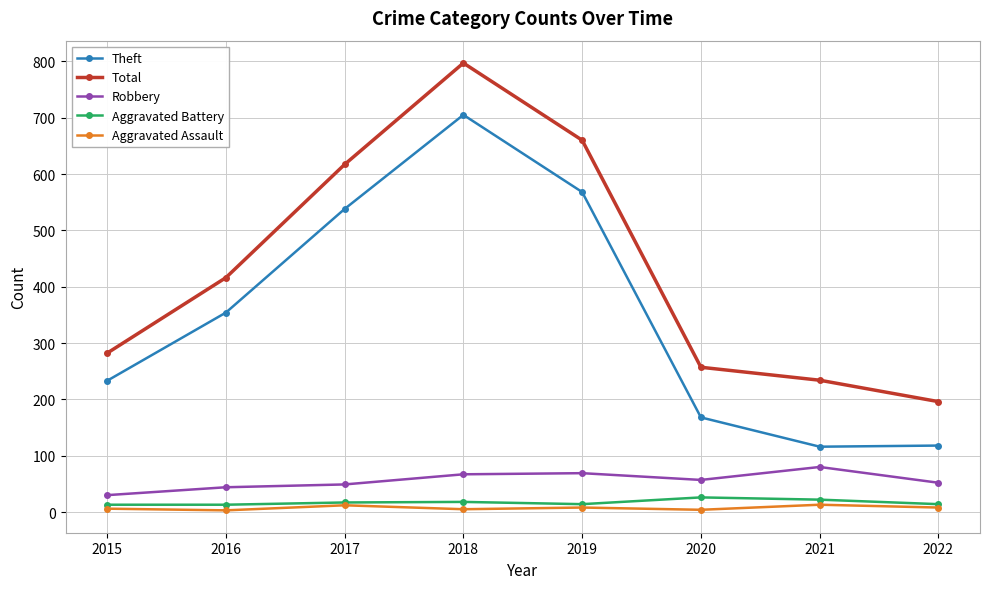

Count the Aggravated Assault values in the range 5 to 12.

5